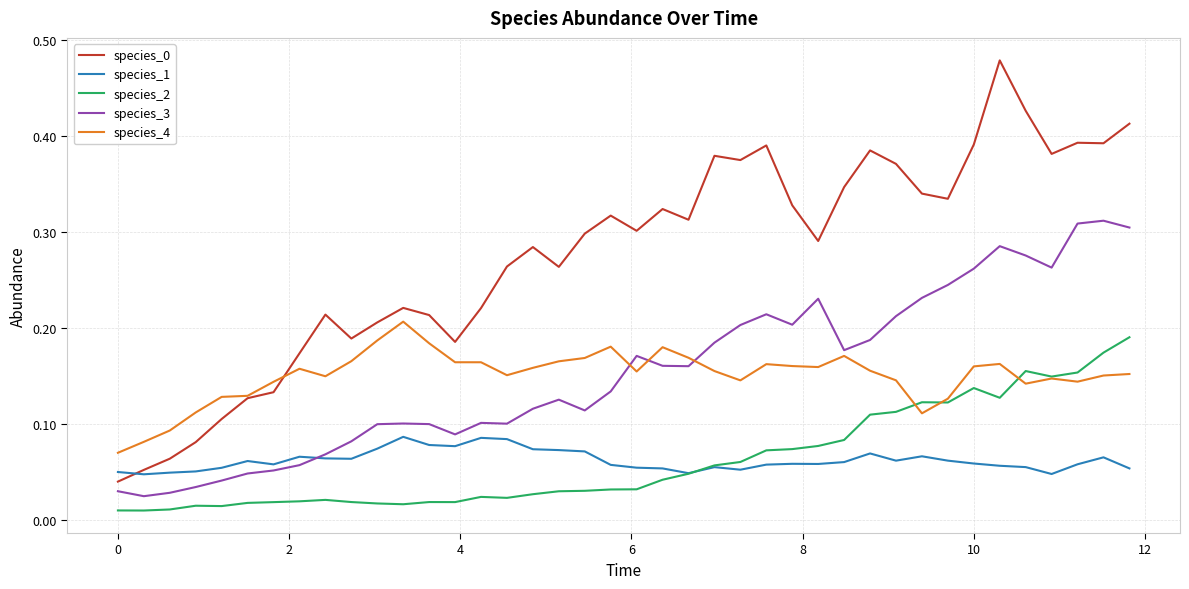

True or false: species_2 and species_3 intersect in this chart.

False